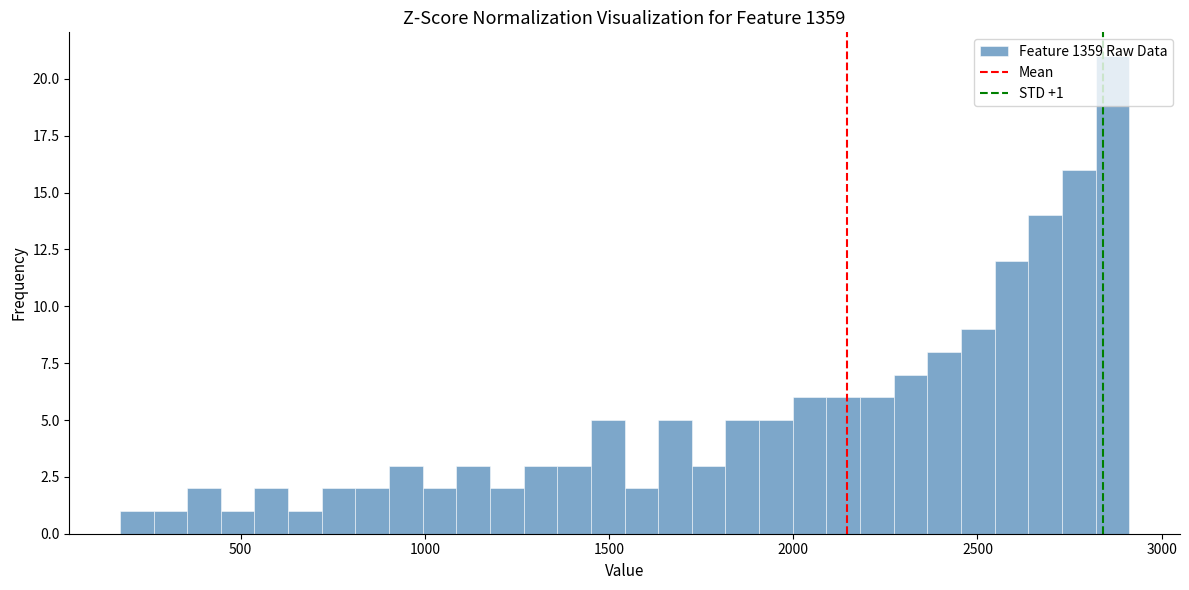

Around what value on the x-axis is the tallest bar? Give the approximate position of its centre, as read against the axis.

2850